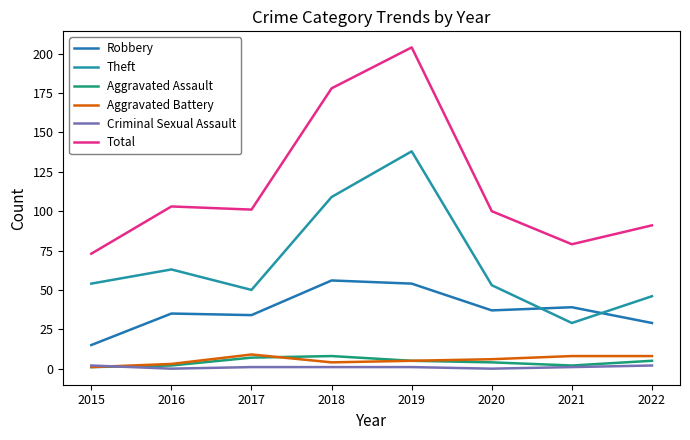

Reading right to left, transcribe all the data shown in this chart.

Robbery: 29	39	37	54	56	34	35	15
Theft: 46	29	53	138	109	50	63	54
Aggravated Assault: 5	2	4	5	8	7	2	1
Aggravated Battery: 8	8	6	5	4	9	3	1
Criminal Sexual Assault: 2	1	0	1	1	1	0	2
Total: 91	79	100	204	178	101	103	73